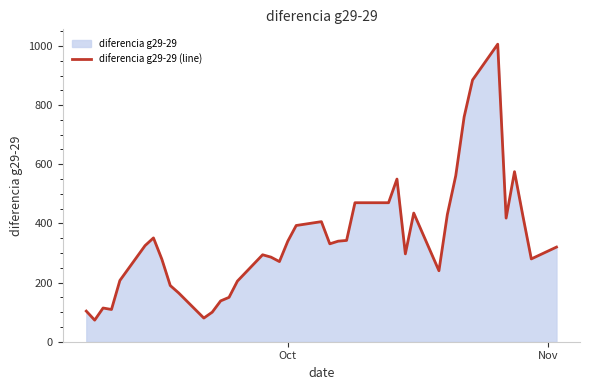

What is the difference between the maximum and minimum values?

933.0